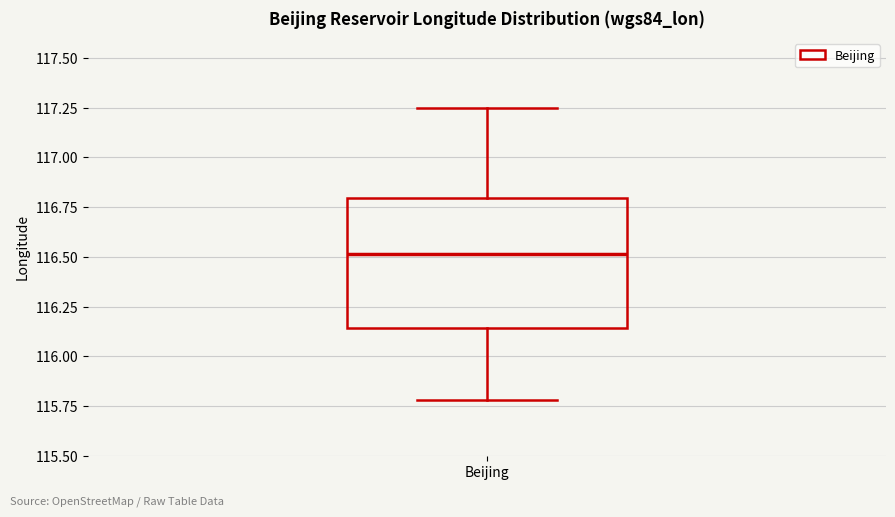

Read this box plot against the y-axis: the position of the median line, the range covered by the box, and the ends of both whiskers. The values are not printed on the chart, so give them approximately, as read against the axis.

median 116.50, box 116.15 to 116.80, whiskers 115.80 to 117.25